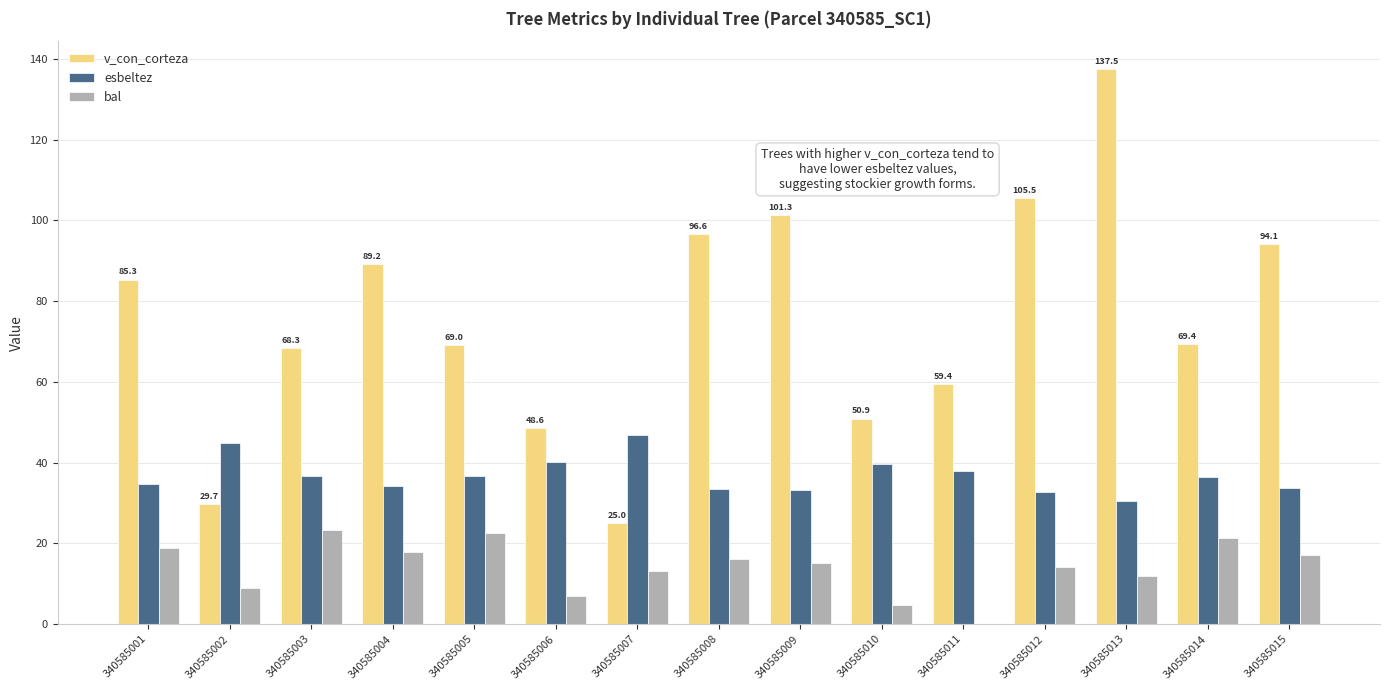

Which series changed the most between 340585005 and 340585006?

v_con_corteza